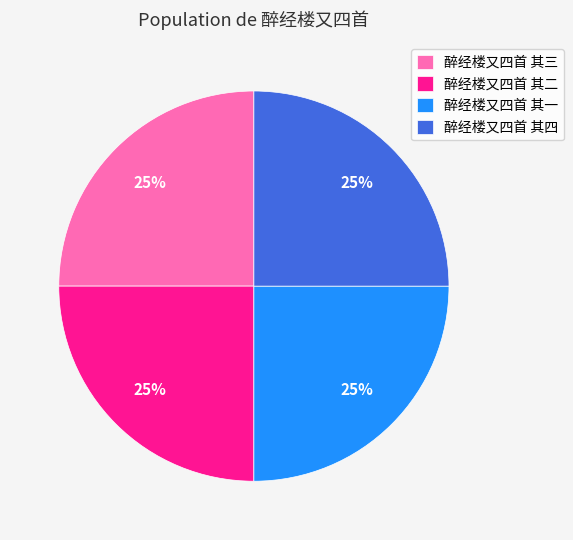

How many segments does this pie chart have?

4